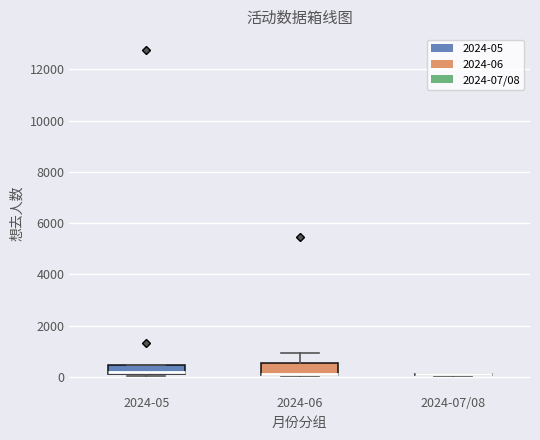

Where is the lower edge of the box for 2024-05 on the y-axis? The values are not printed on the chart, so give them approximately, as read against the axis.

200